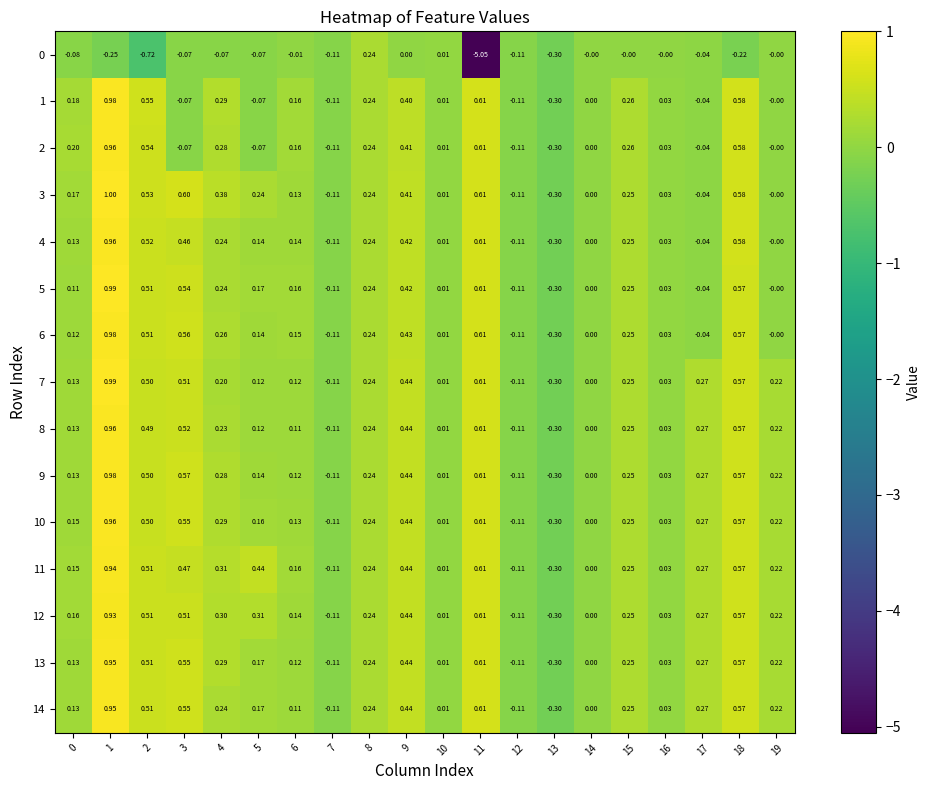

How many data points in 9 are less than 0?

3